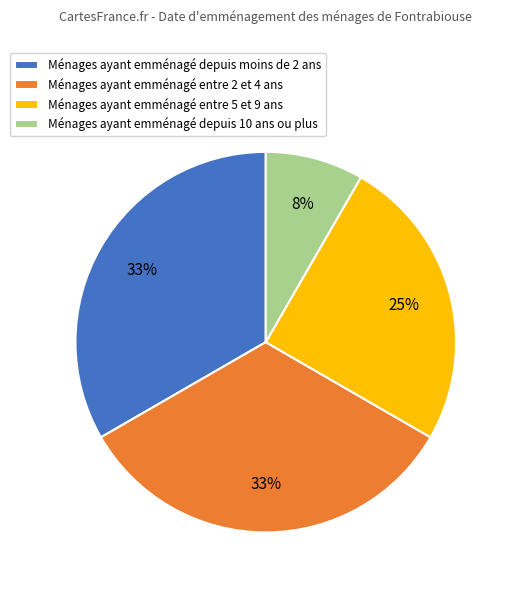

To the nearest percent, what is the difference between the largest and smallest slice percentages?

25%